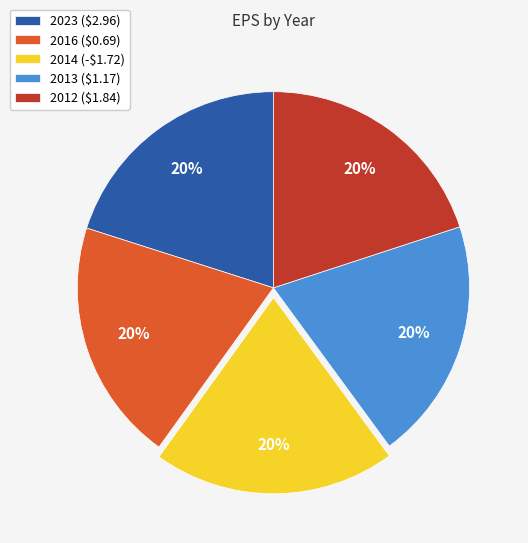

To the nearest percent, what percentage of the pie is 2014?

20%